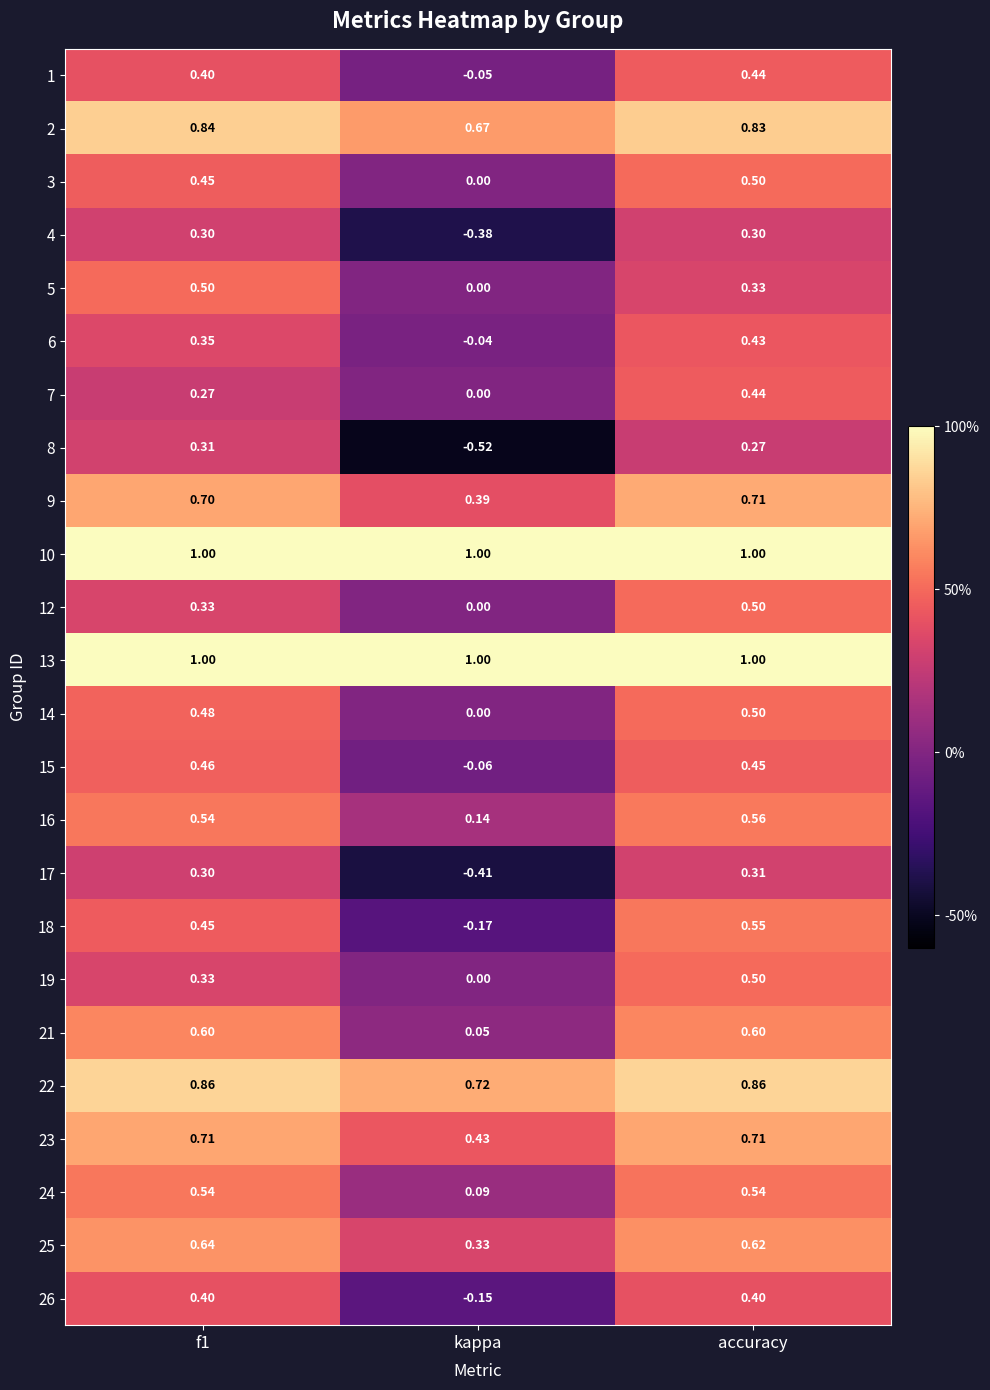

Is the value of 7 at f1 greater than the value of 18 at f1?

No